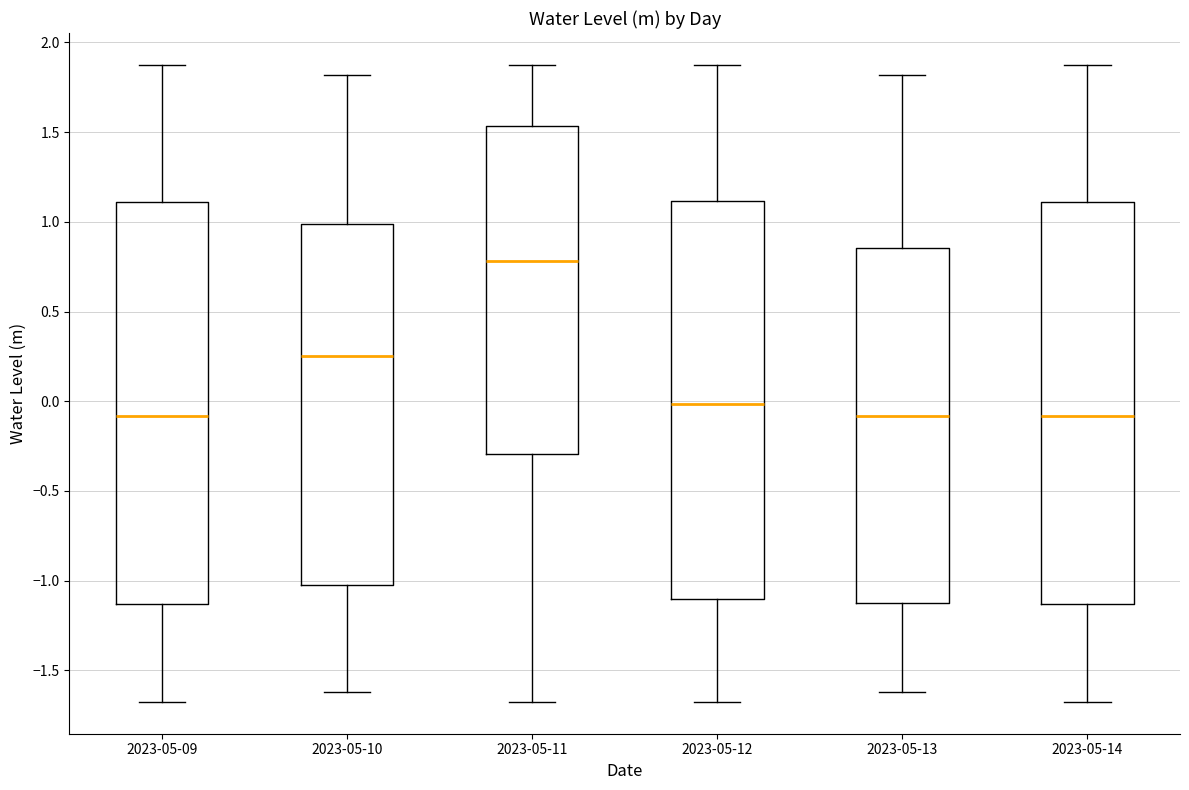

Reading left to right, transcribe this box plot: for each box, give where its median line is, the range the box spans, and where its two whiskers end, as read against the y-axis. The values are not printed on the chart, so give them approximately, as read against the axis.

2023-05-09: median -0.10, box -1.15 to 1.10, whiskers -1.70 to 1.85
2023-05-10: median 0.25, box -1.05 to 1.00, whiskers -1.60 to 1.80
2023-05-11: median 0.80, box -0.30 to 1.55, whiskers -1.70 to 1.85
2023-05-12: median 0.00, box -1.10 to 1.10, whiskers -1.70 to 1.85
2023-05-13: median -0.10, box -1.10 to 0.85, whiskers -1.60 to 1.80
2023-05-14: median -0.10, box -1.15 to 1.10, whiskers -1.70 to 1.85